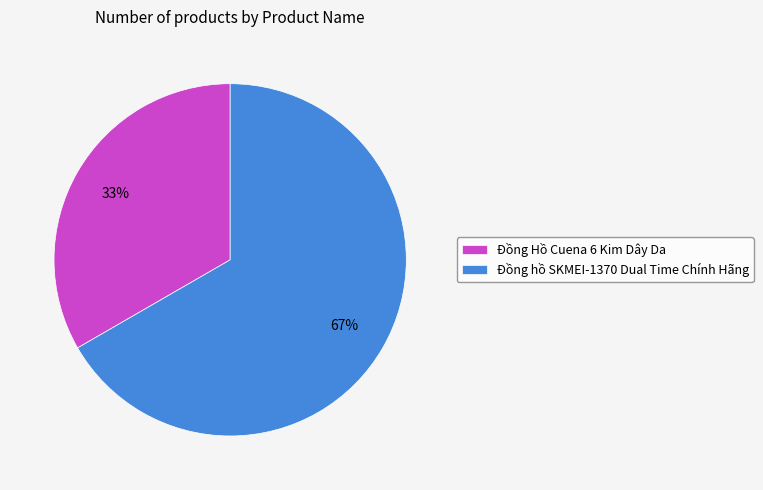

The Đồng hồ SKMEI-1370 Dual Time Chính Hãng slice represents 67% of the pie. True or false?

True